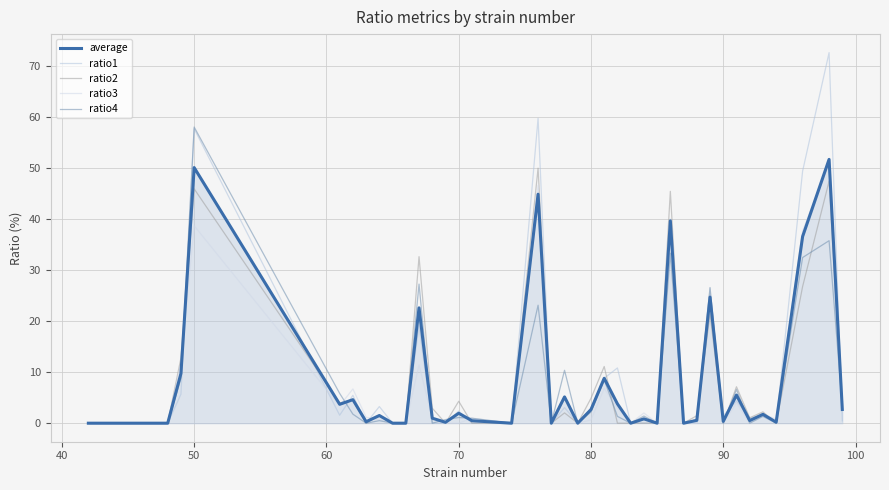

How many series are shown in this chart?

5